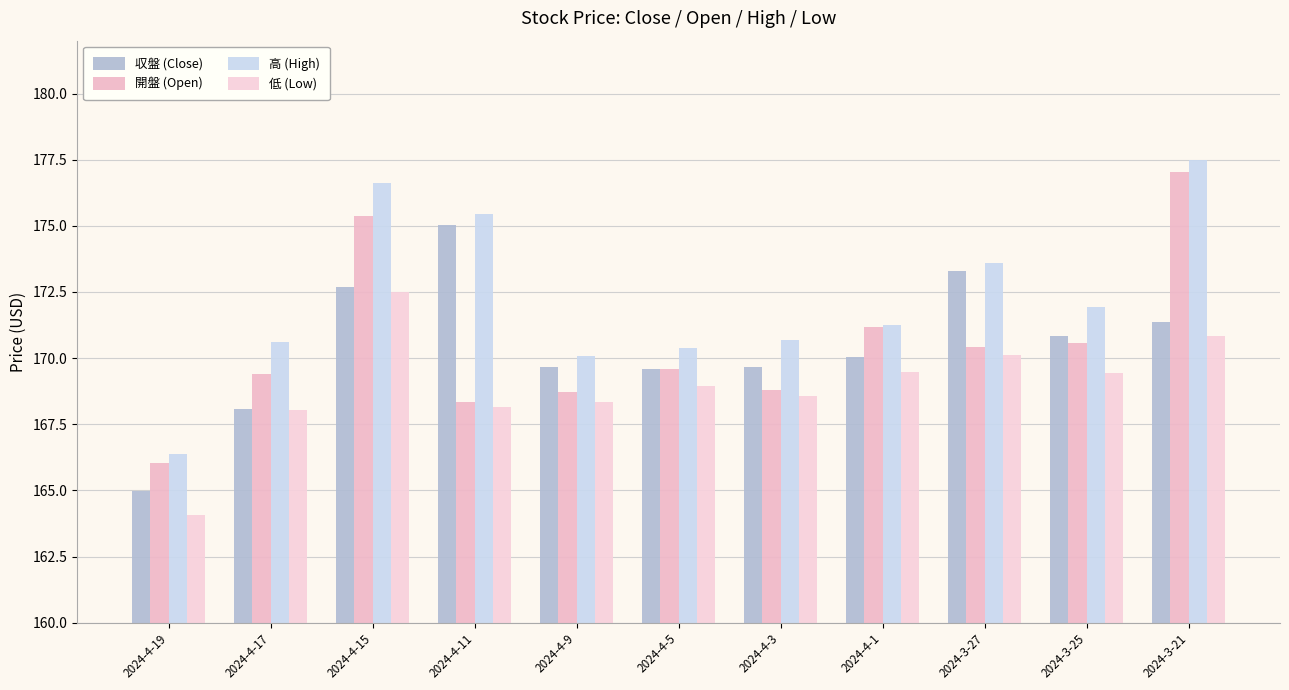

What is the maximum value shown in the chart?

177.5